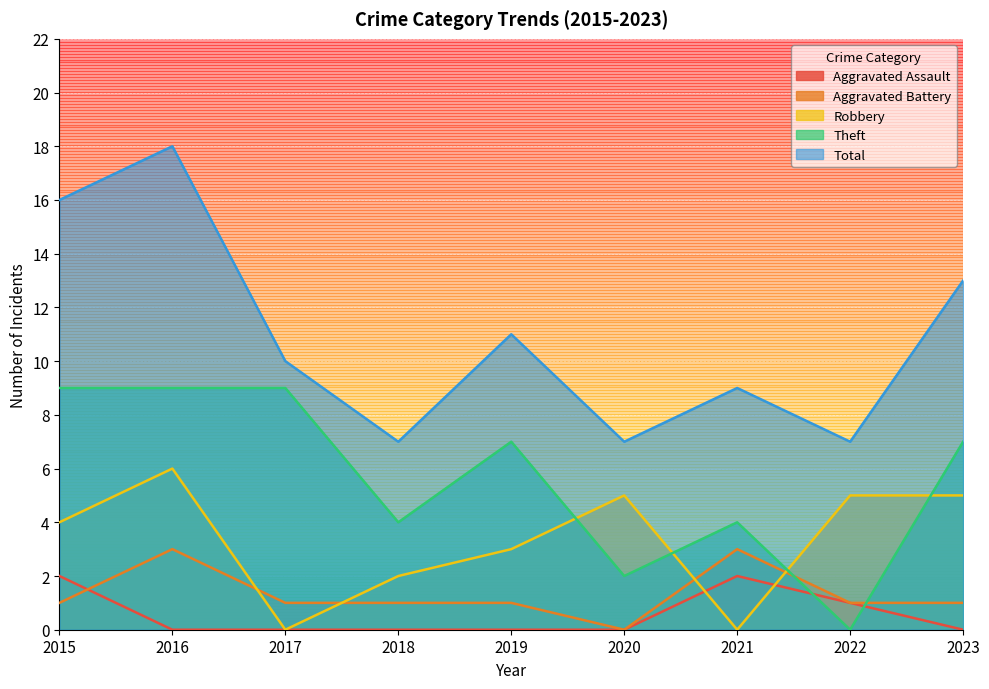

How many interior local valleys does the Total series have?

3